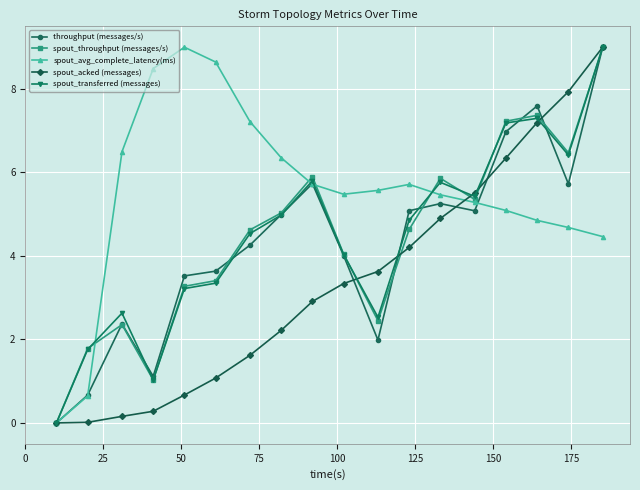

What is the highest value of the spout_transferred (messages) series?

9.0